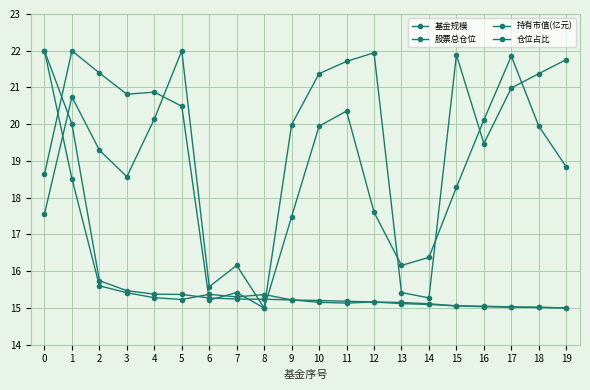

In 基金规模, how many points are lower than both neighbors (excluding endpoints)?

3